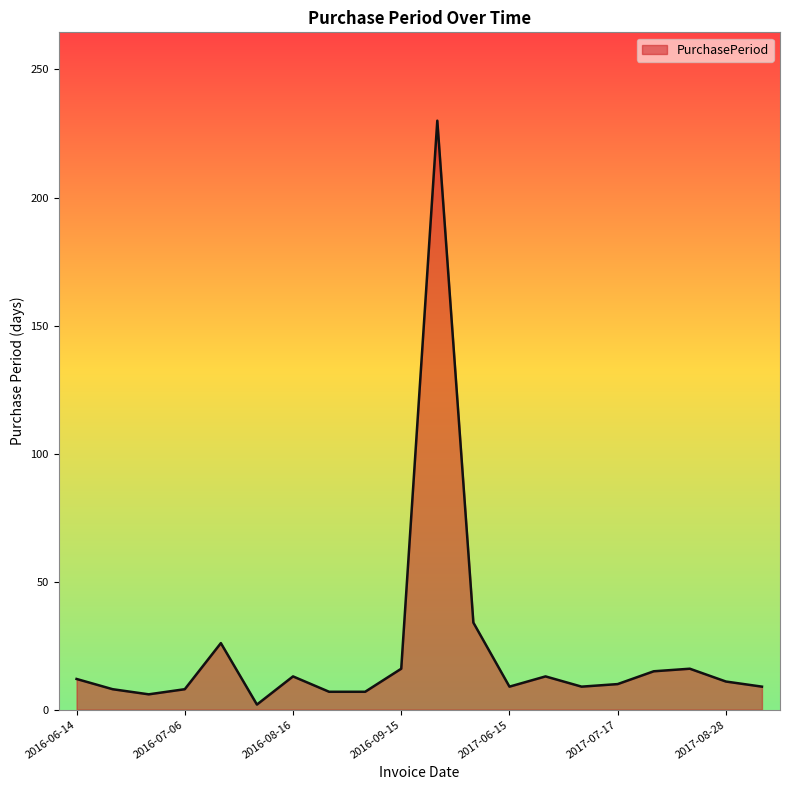

What is the difference between the maximum and second lowest values?

224